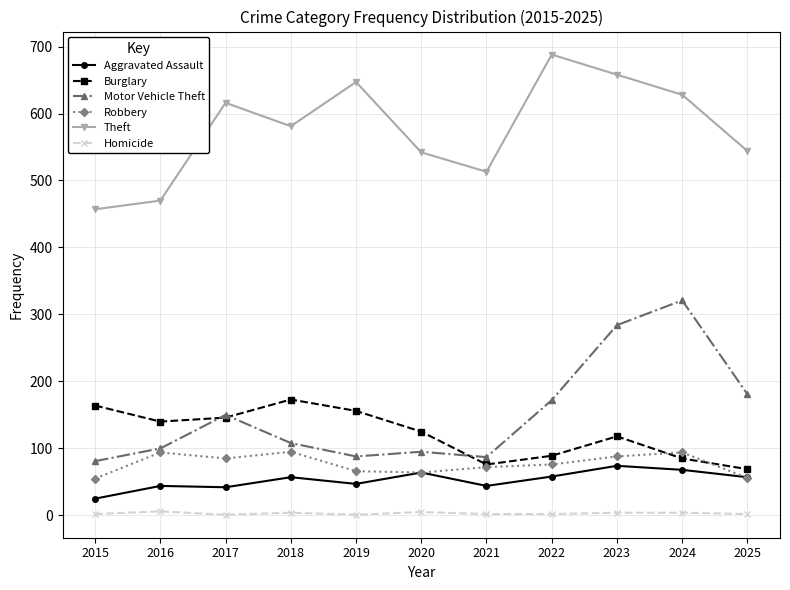

True or false: Motor Vehicle Theft has a value of 241 at 2022.

False